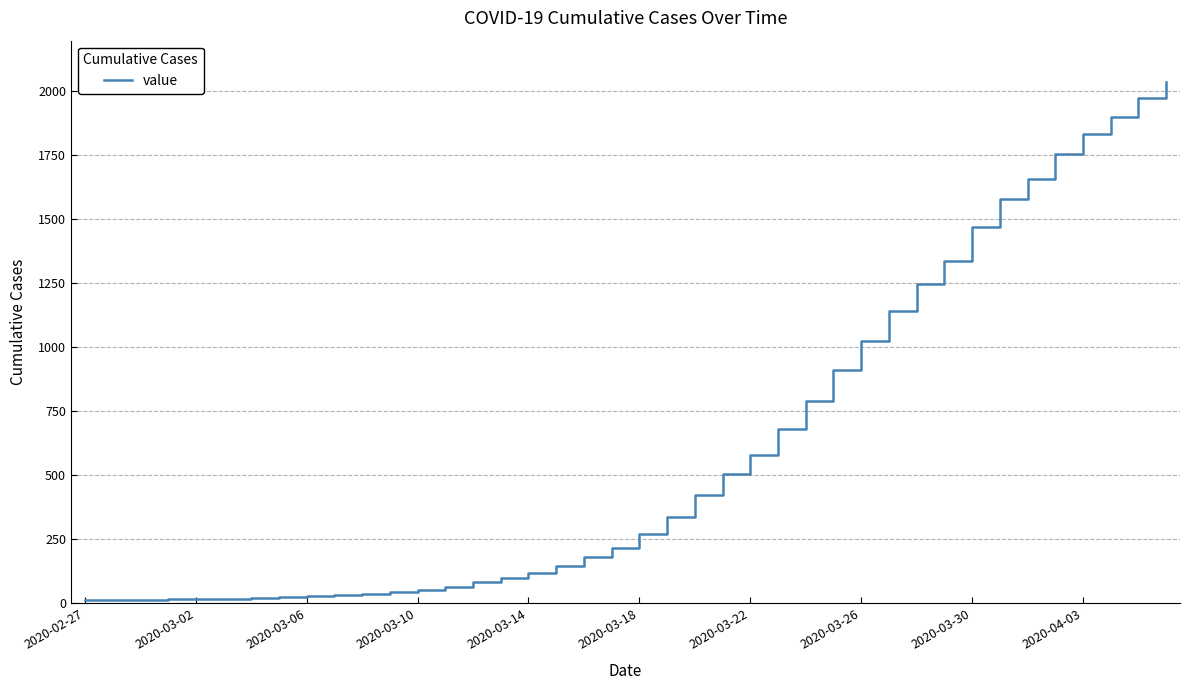

What is the difference between the maximum and minimum values?

2019